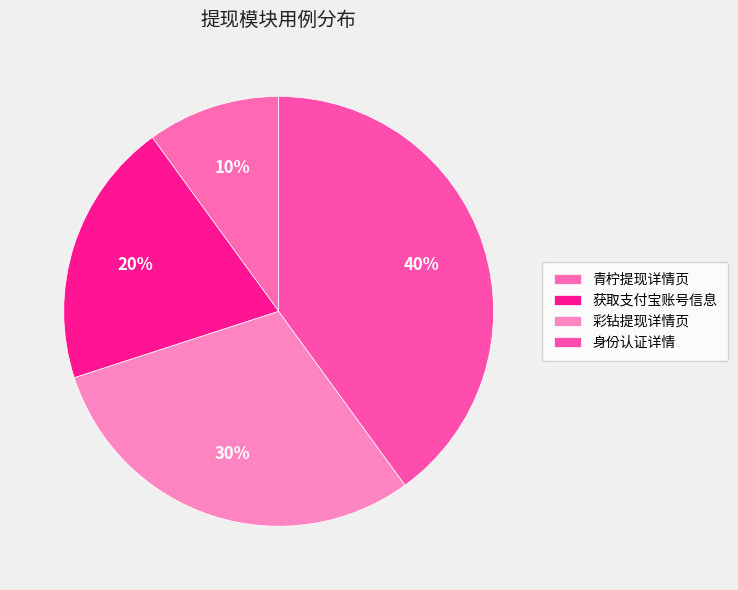

How many segments does this pie chart have?

4